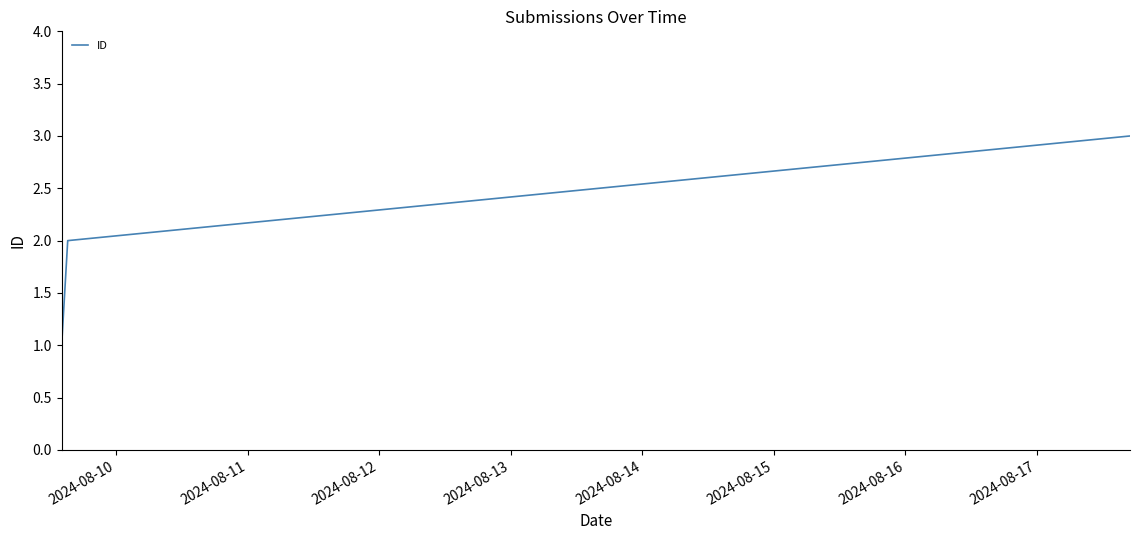

What is the sum of all values?

6